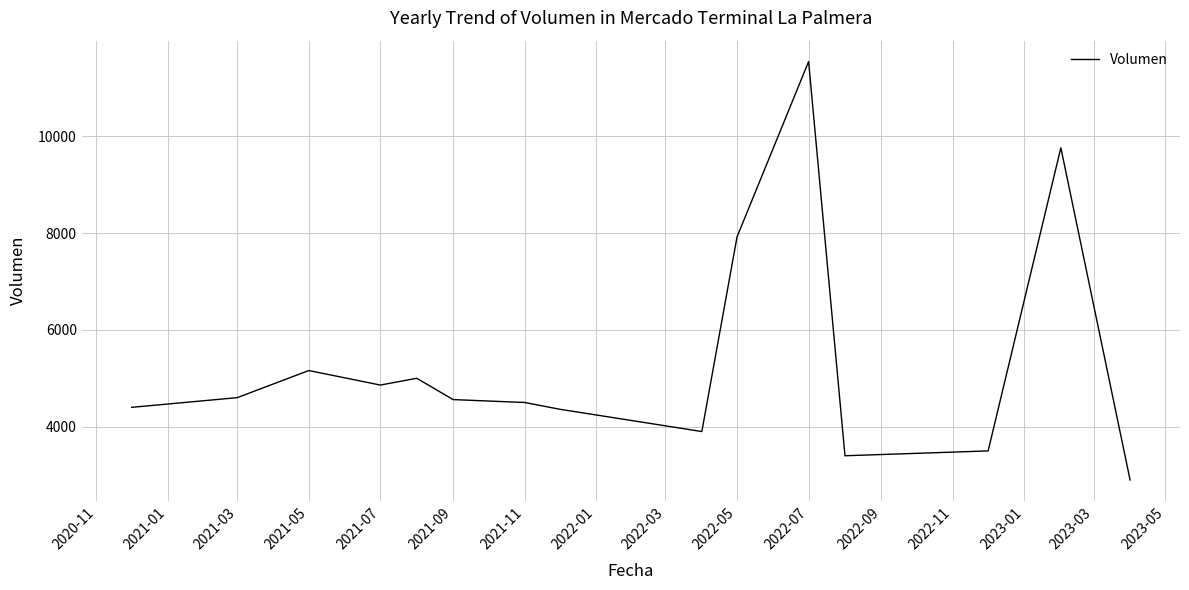

What is the maximum value shown in the chart?

11540